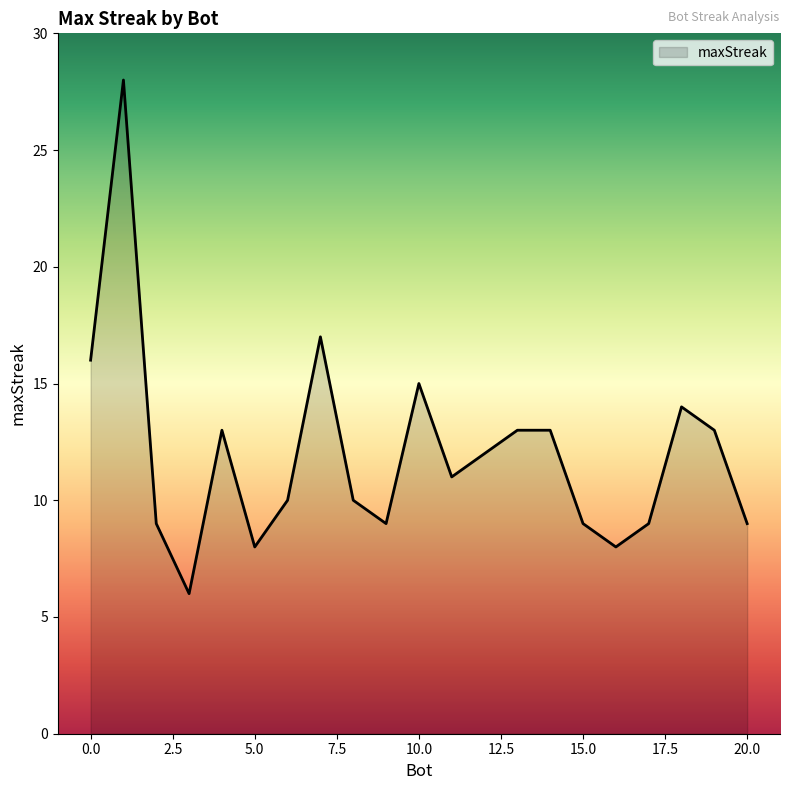

What is the smallest value displayed?

6